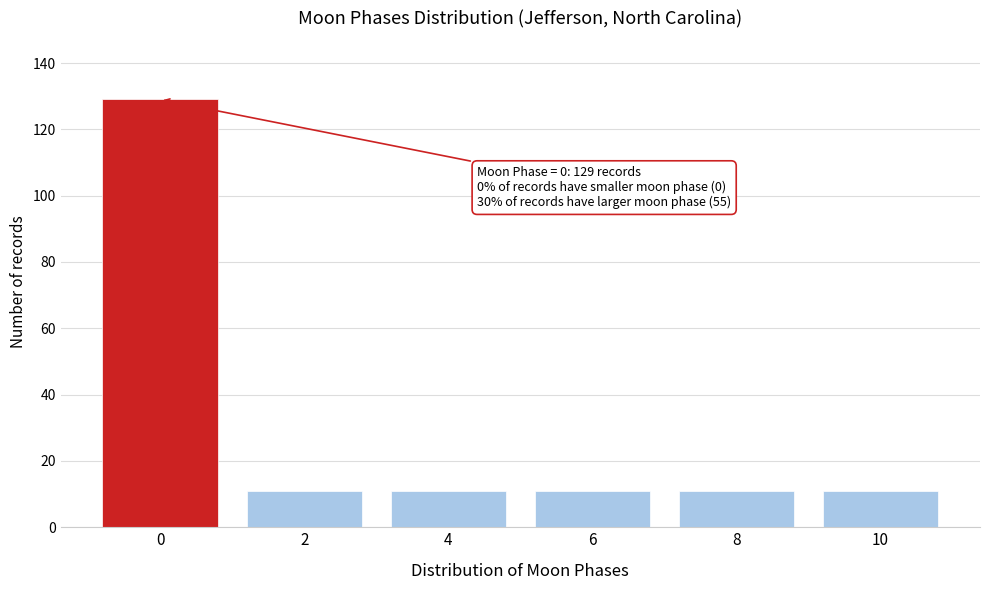

Reading right to left, list all the values displayed in this chart.

10=11	8=11	6=11	4=11	2=11	0=129